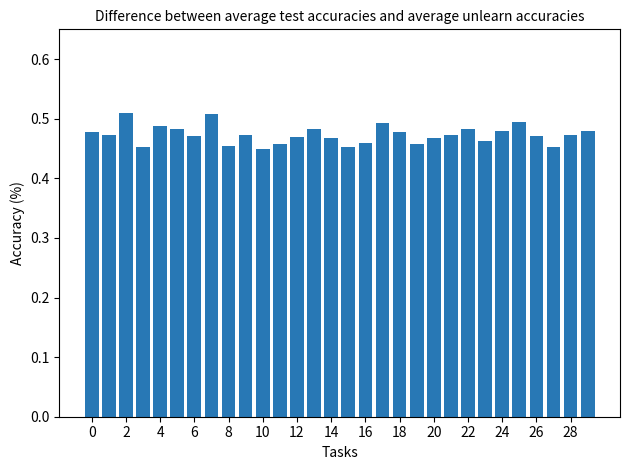

How many values are between 0 and 1?

30